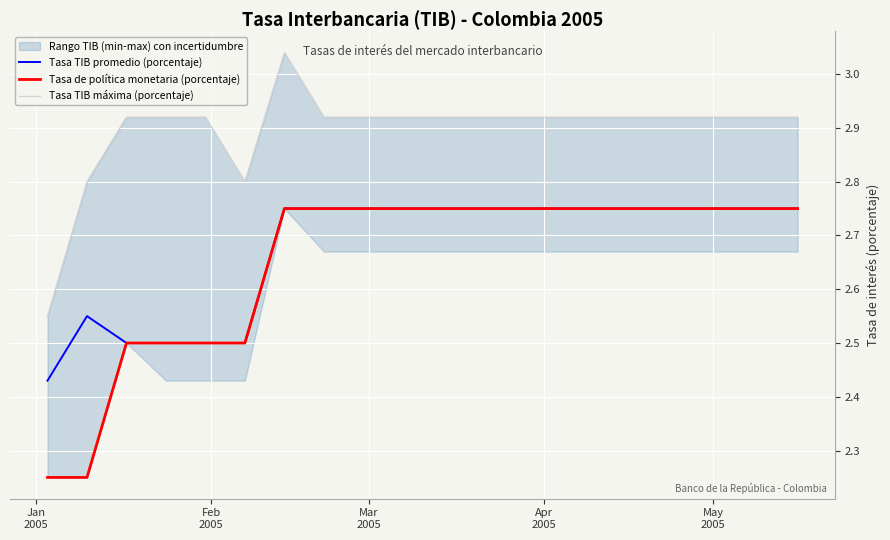

In Tasa TIB promedio (porcentaje), how many points are higher than both neighbors (excluding endpoints)?

1